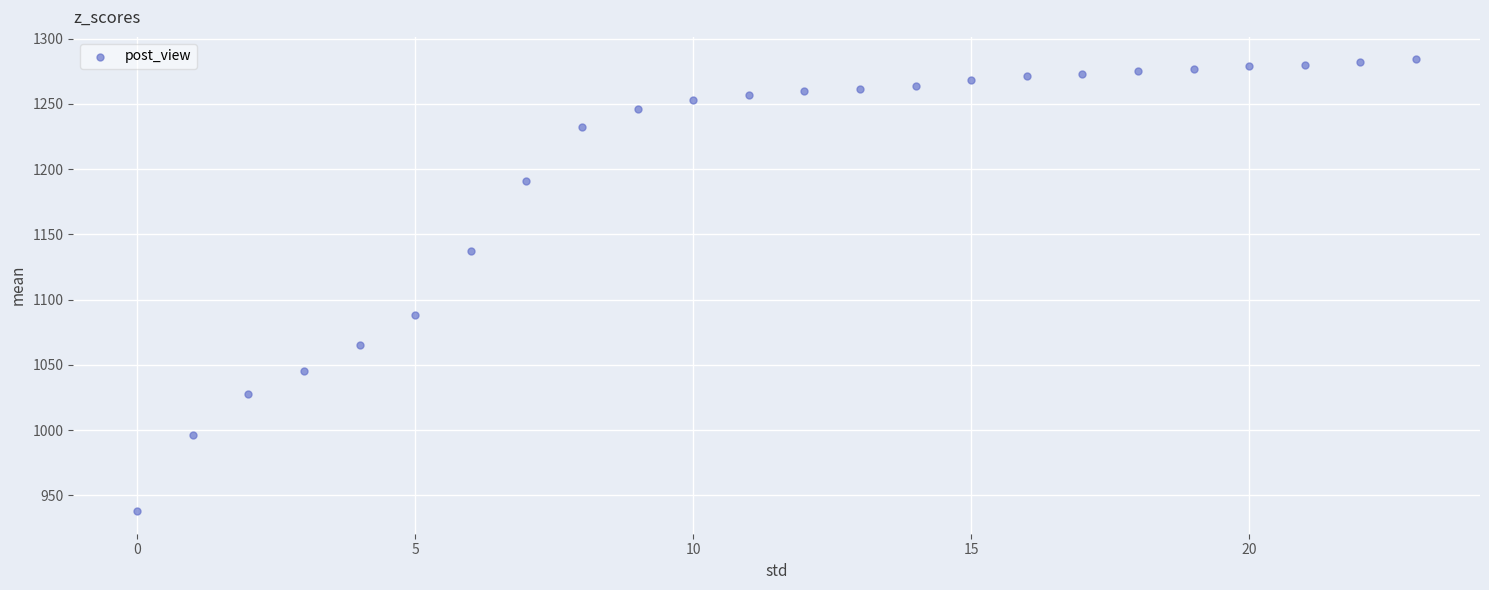

What is the range of Y values (max minus min)?

346